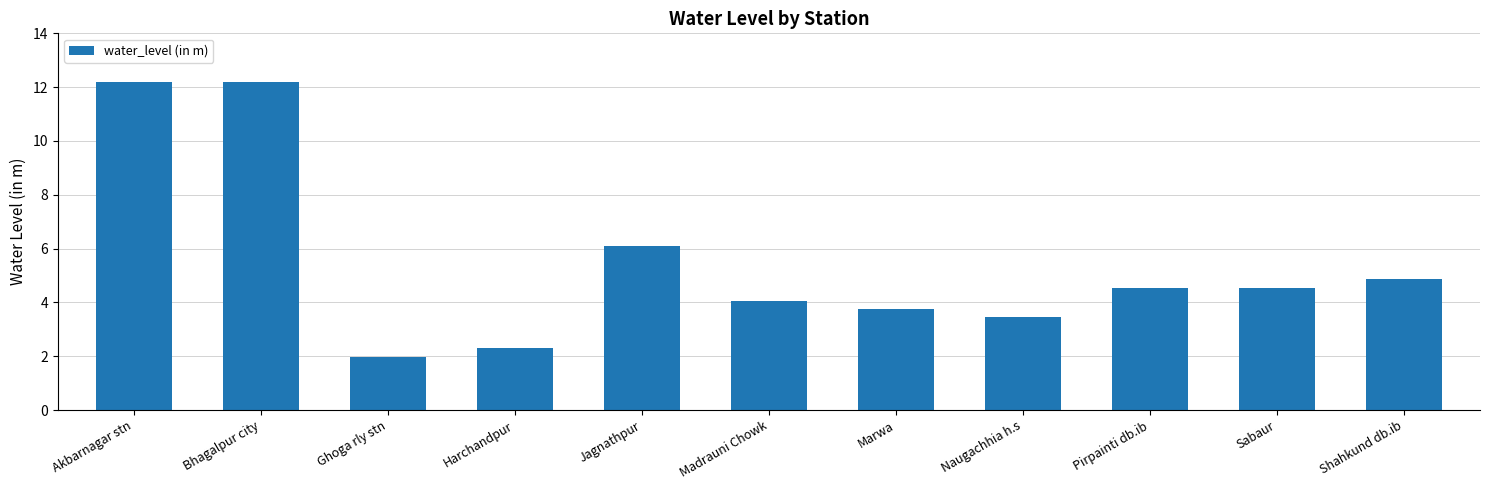

How many bars are there in total?

11